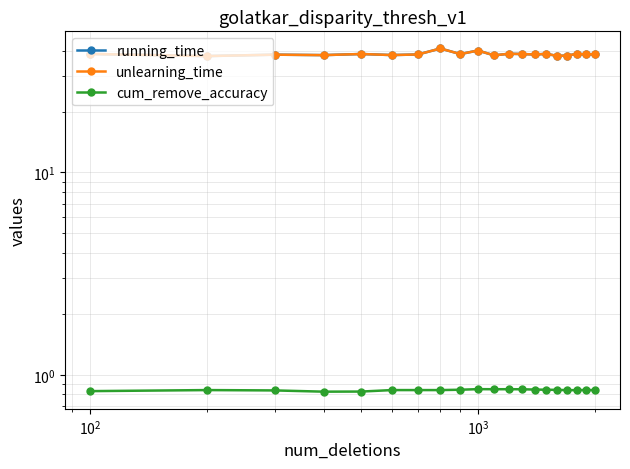

What is the average value of the unlearning_time series?

38.5